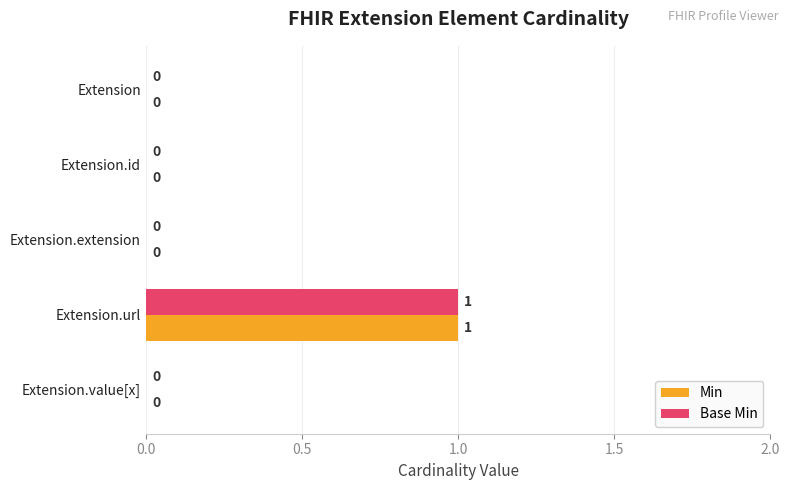

The value of Min at Extension.id is 0. True or false?

True